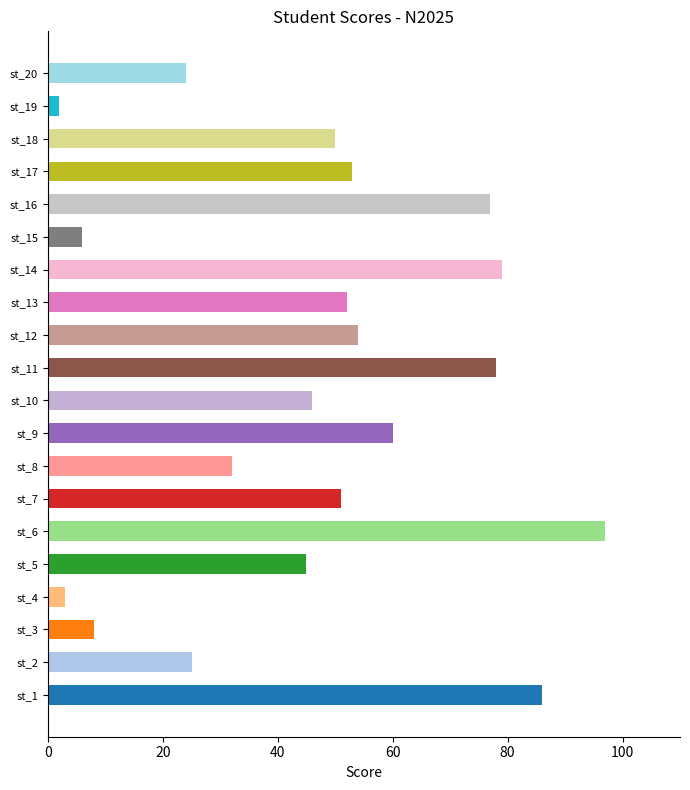

What value does the data have at st_9?

60